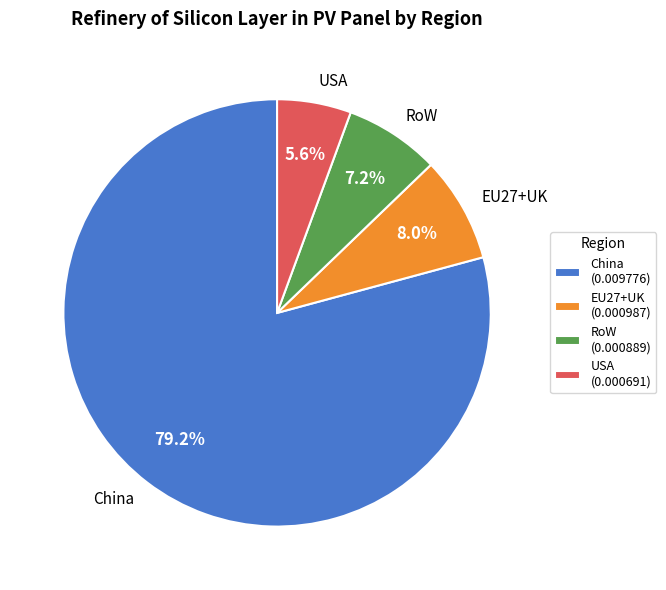

Which slice is the smallest?

USA